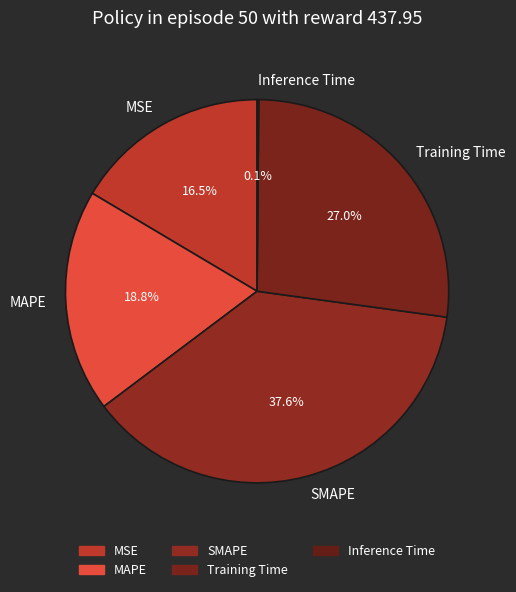

Which category has the biggest portion of the pie?

SMAPE